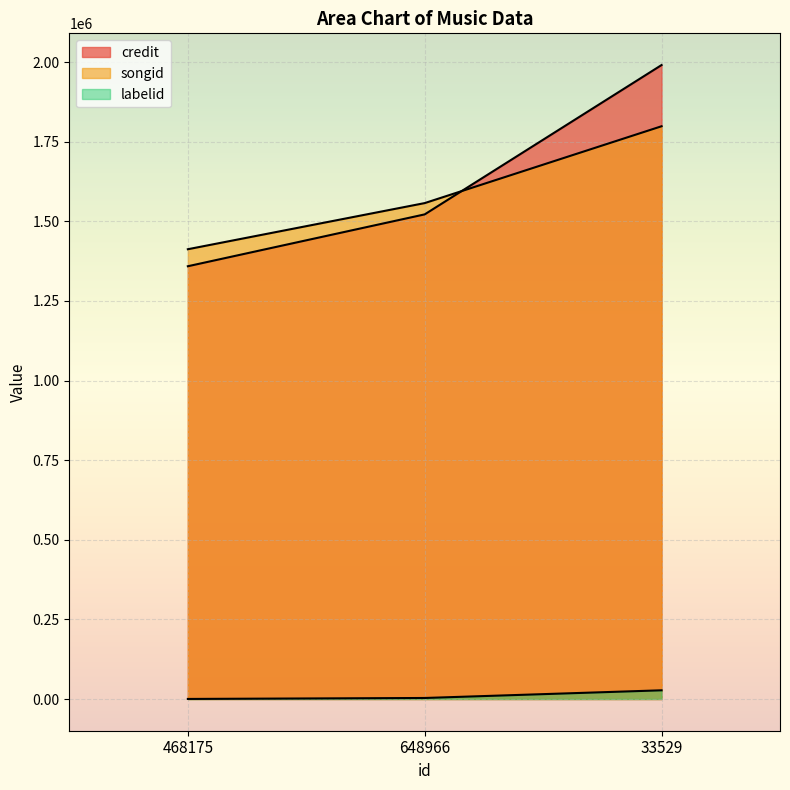

True or false: credit has a value of 2341205 at 468175.

False